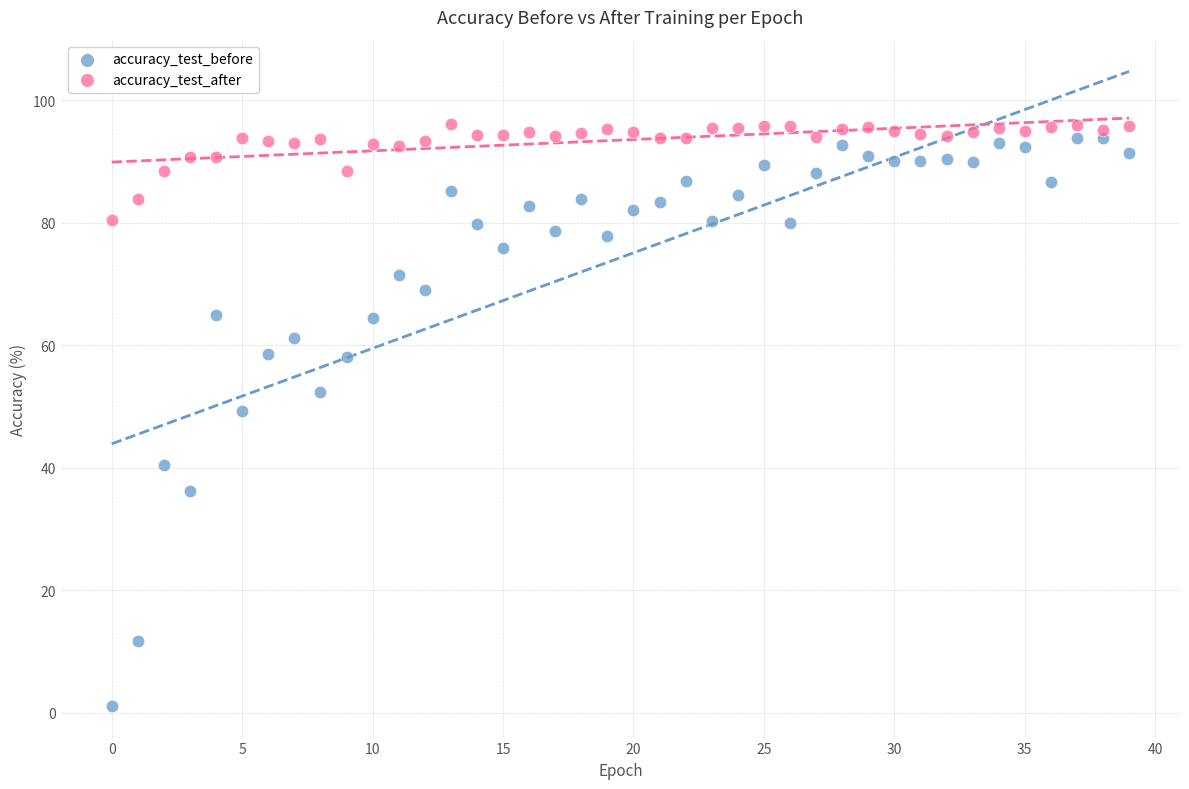

Which series contains the lowest Y value?

accuracy_test_before